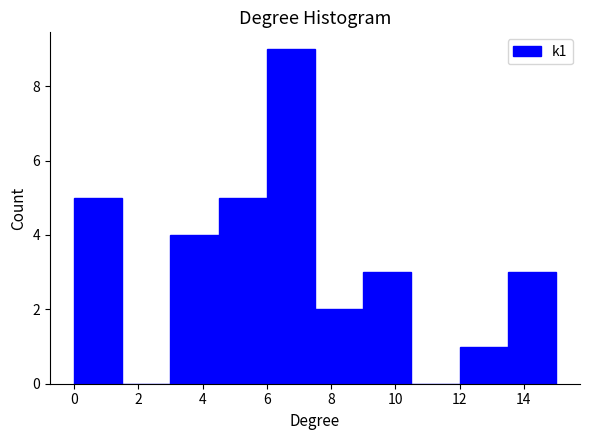

Which range on the x-axis has the tallest bar?

6.0 to 7.5